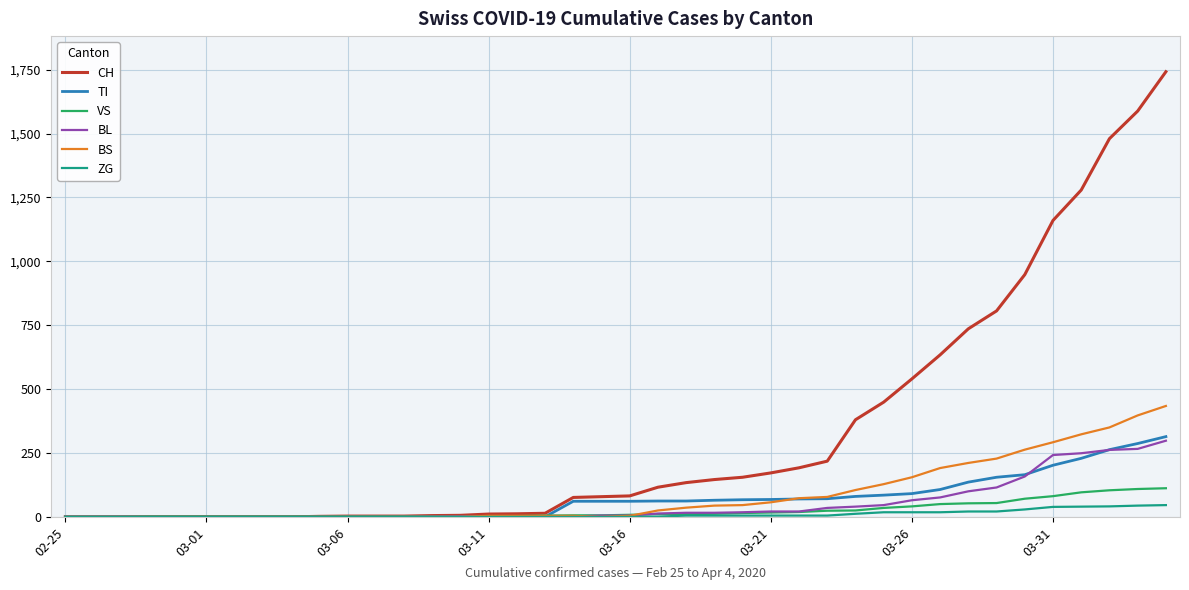

Which series has the largest range (max minus min)?

CH